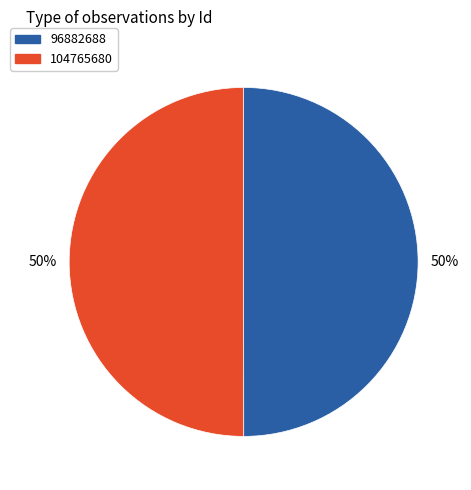

The 96882688 slice represents 39% of the pie. True or false?

False